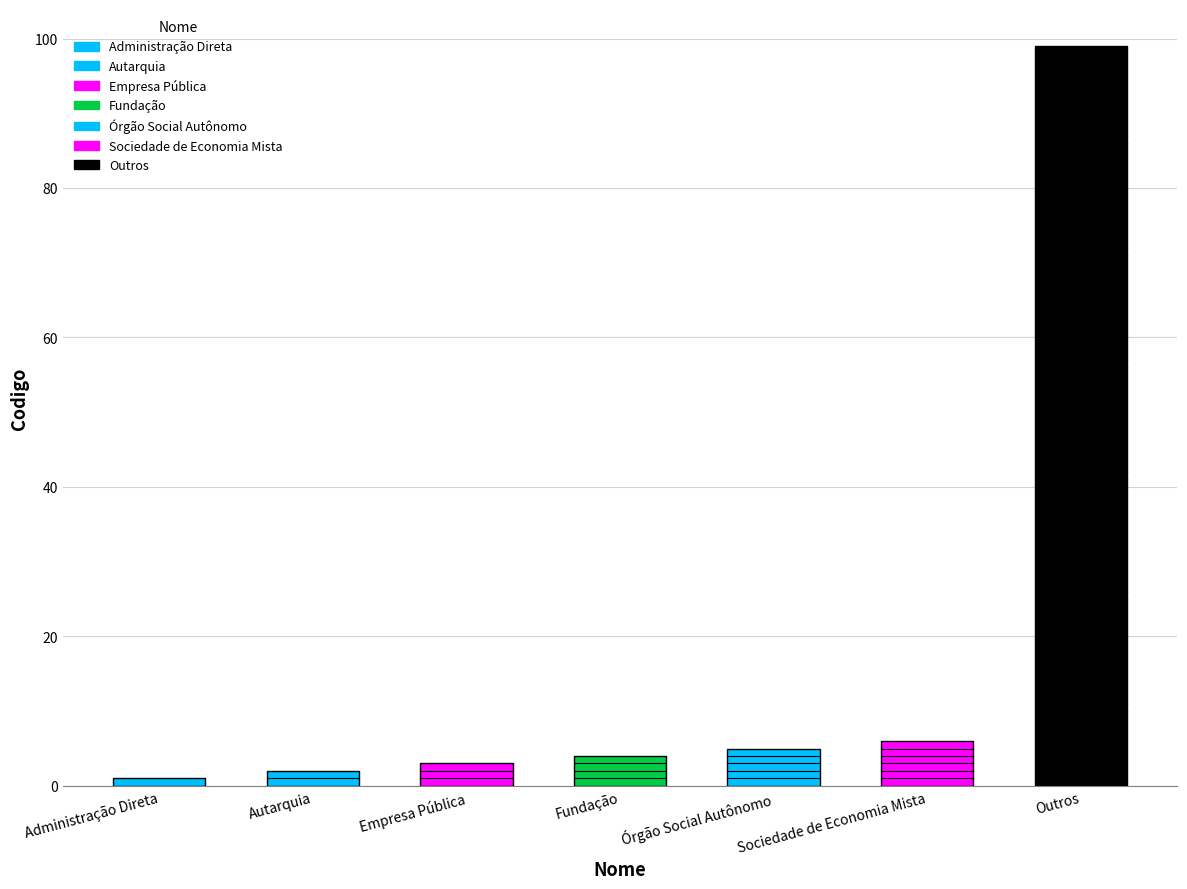

Which category has the highest value across all series?

Outros